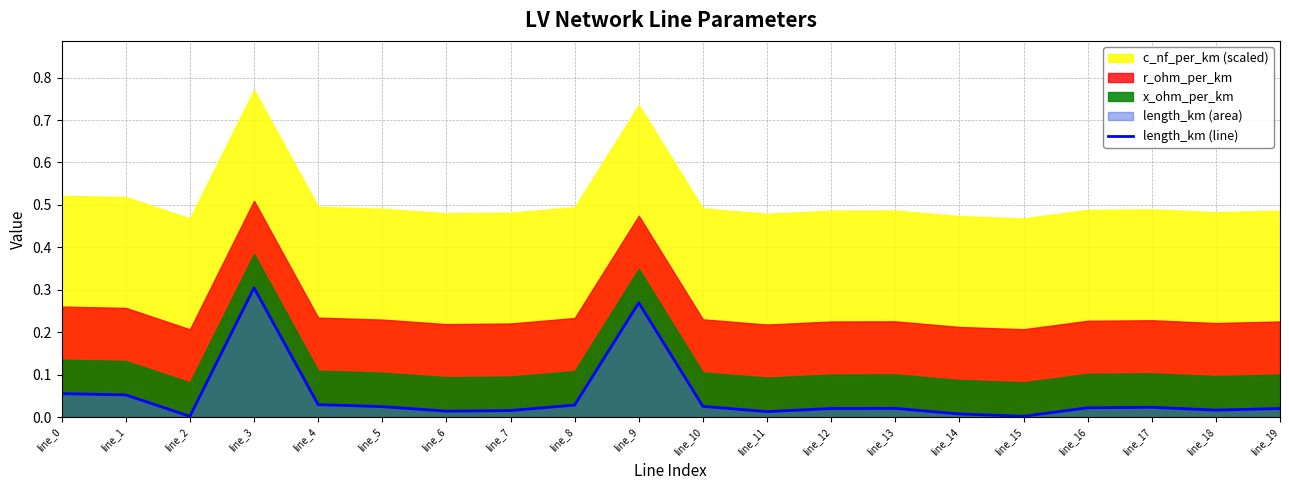

Which category has the highest value across all series?

line_3